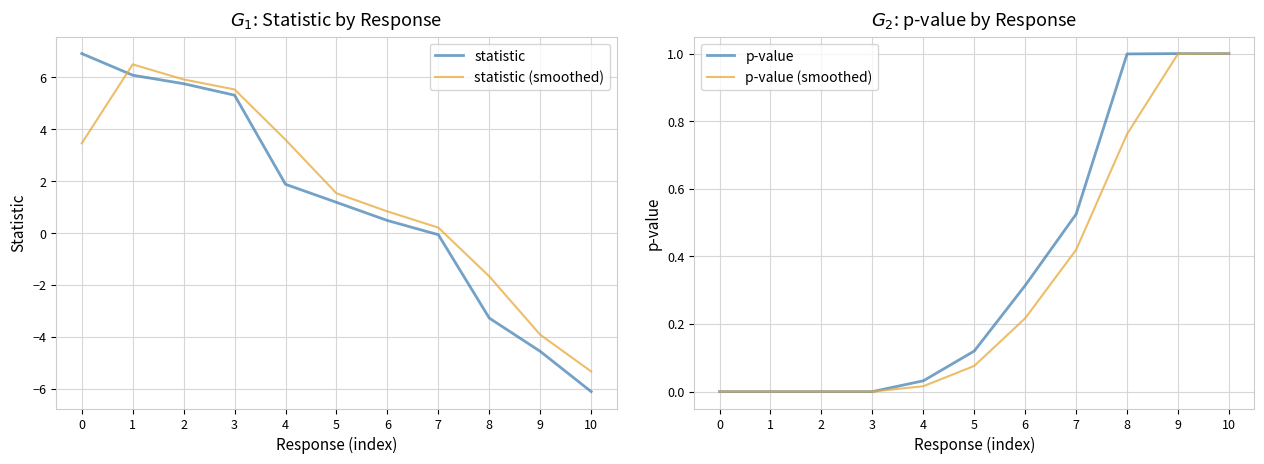

What is the approximate value of p-value (smoothed) at 6?

0.2